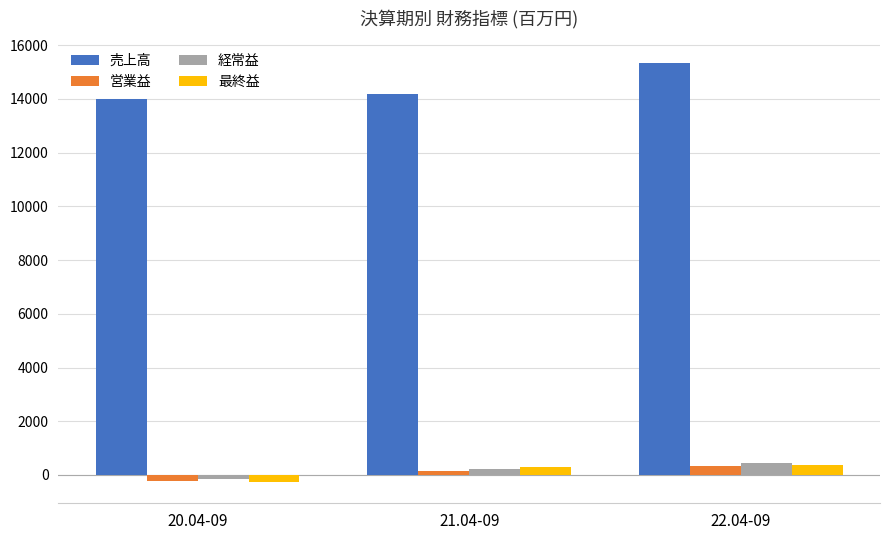

What is the minimum value for 最終益?

-272